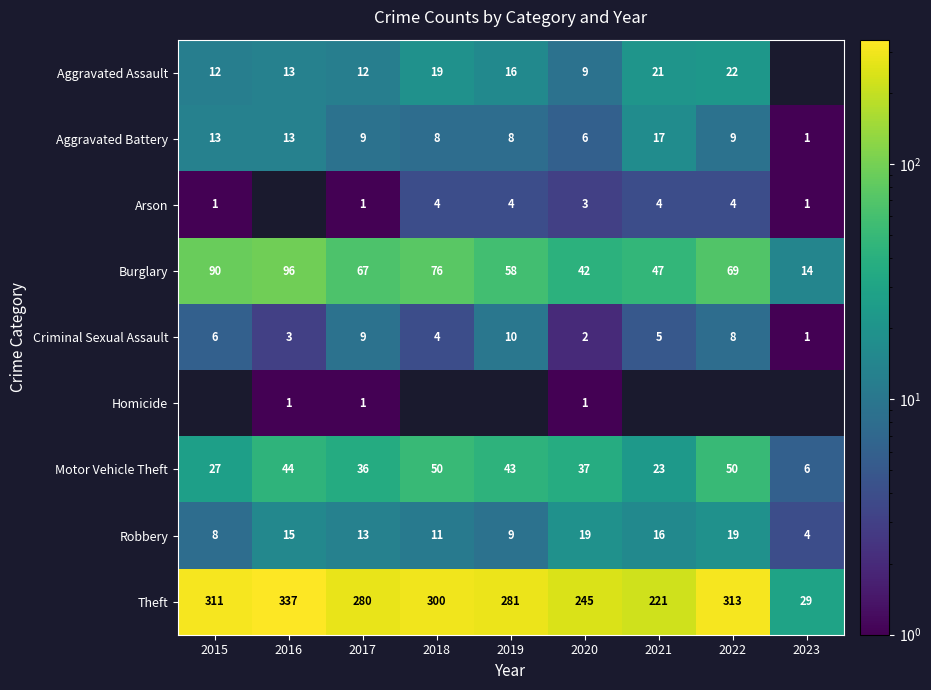

The Theft series shows 313 at 2022. True or false?

True